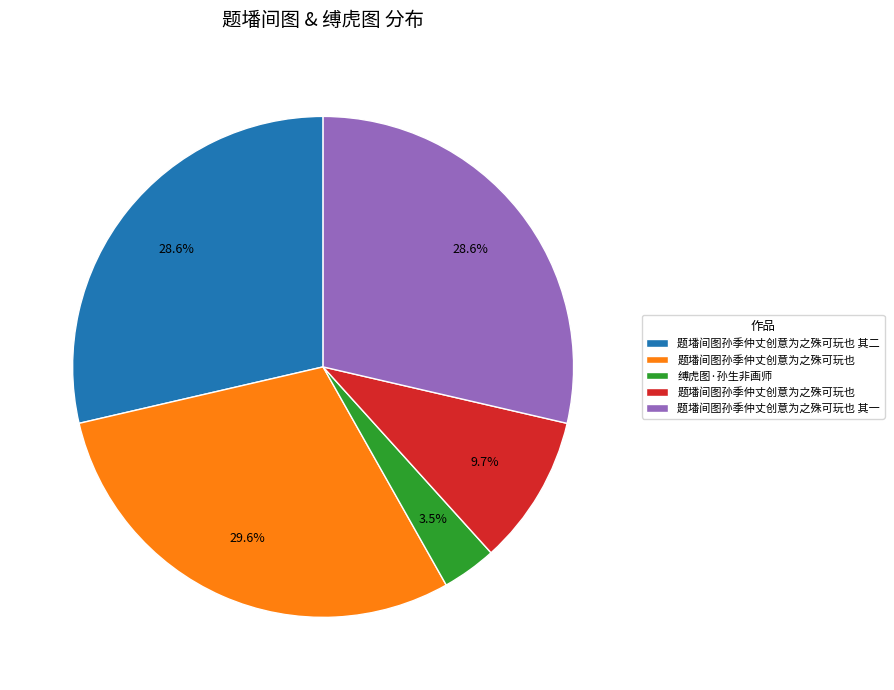

Does any single category account for the majority?

No